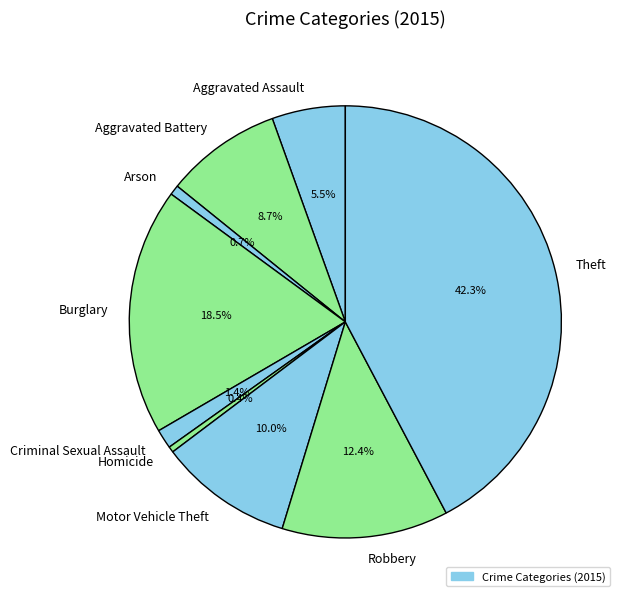

True or false: Motor Vehicle Theft accounts for 1% of the total.

False